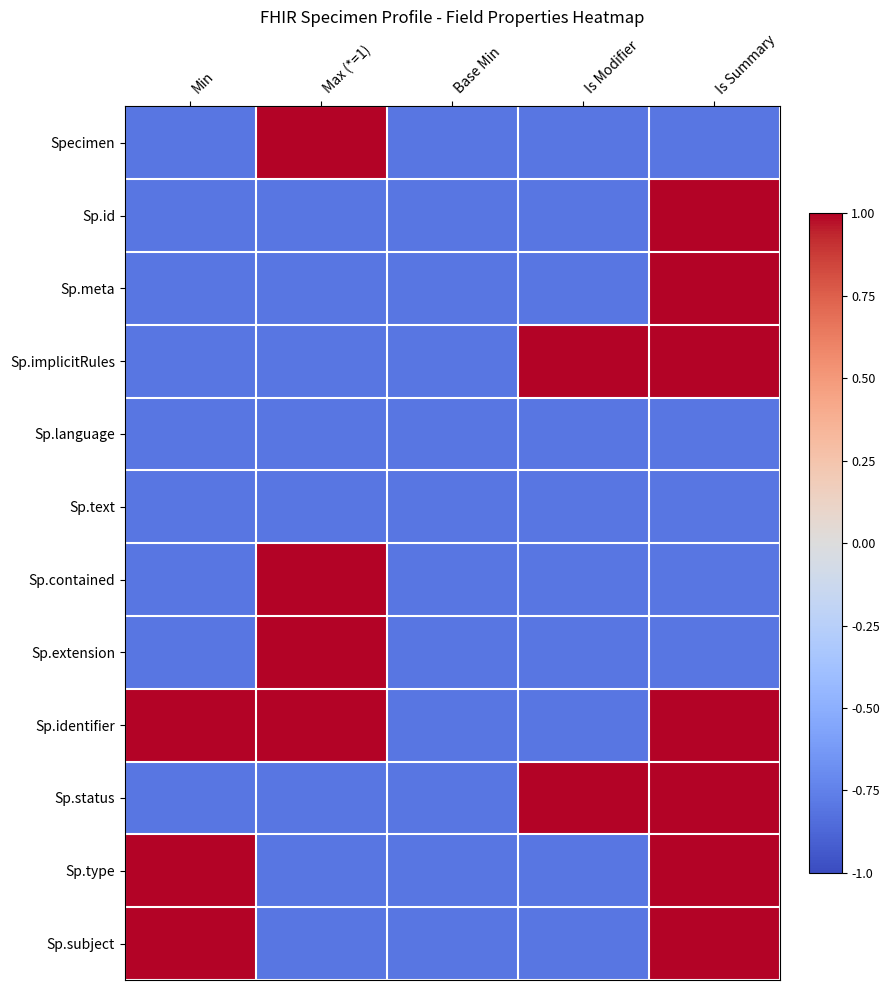

What is the maximum value shown in the chart?

1.0